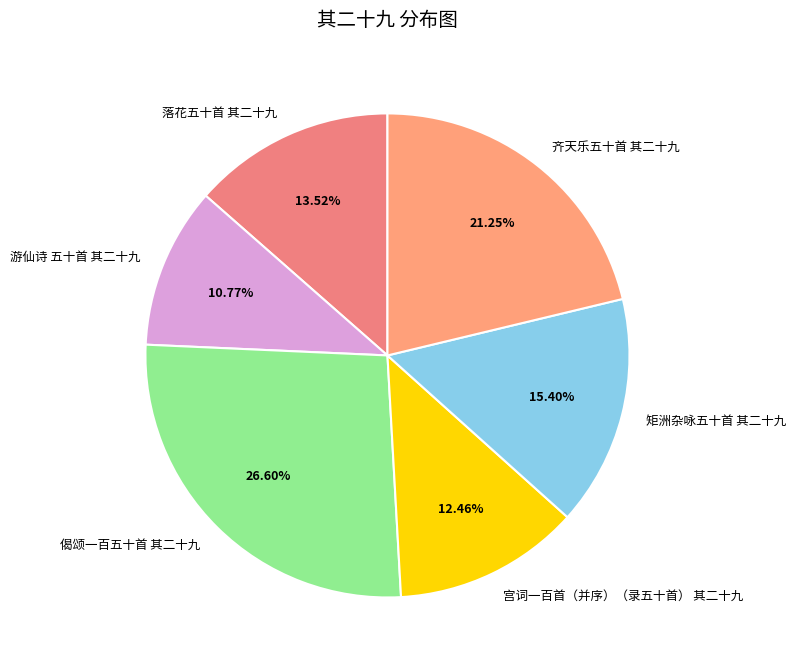

Approximately how many times larger is the value at 宫词一百首（并序）（录五十首） 其二十九 compared to 齐天乐五十首 其二十九?

0.6